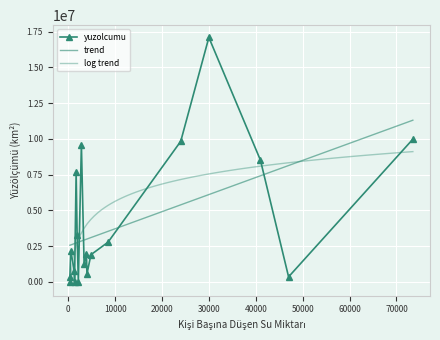

What is the label of the 10th point from the right?

370